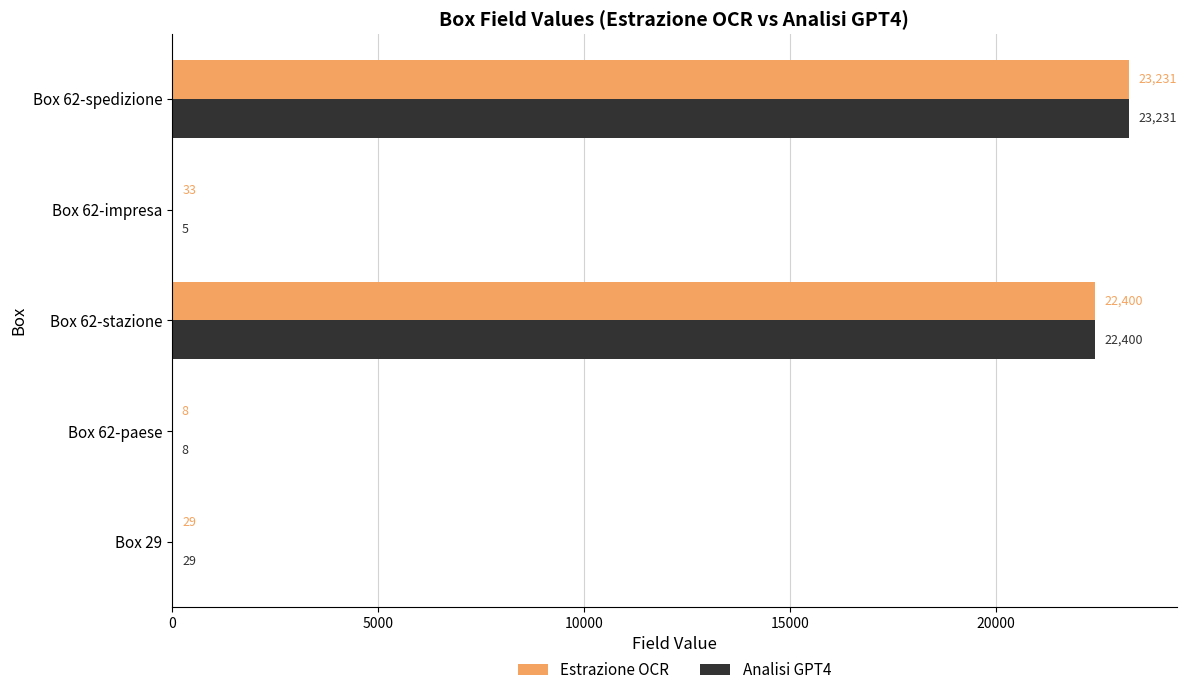

What is the sum of the Analisi GPT4 values at Box 62-stazione and Box 62-impresa?

22405